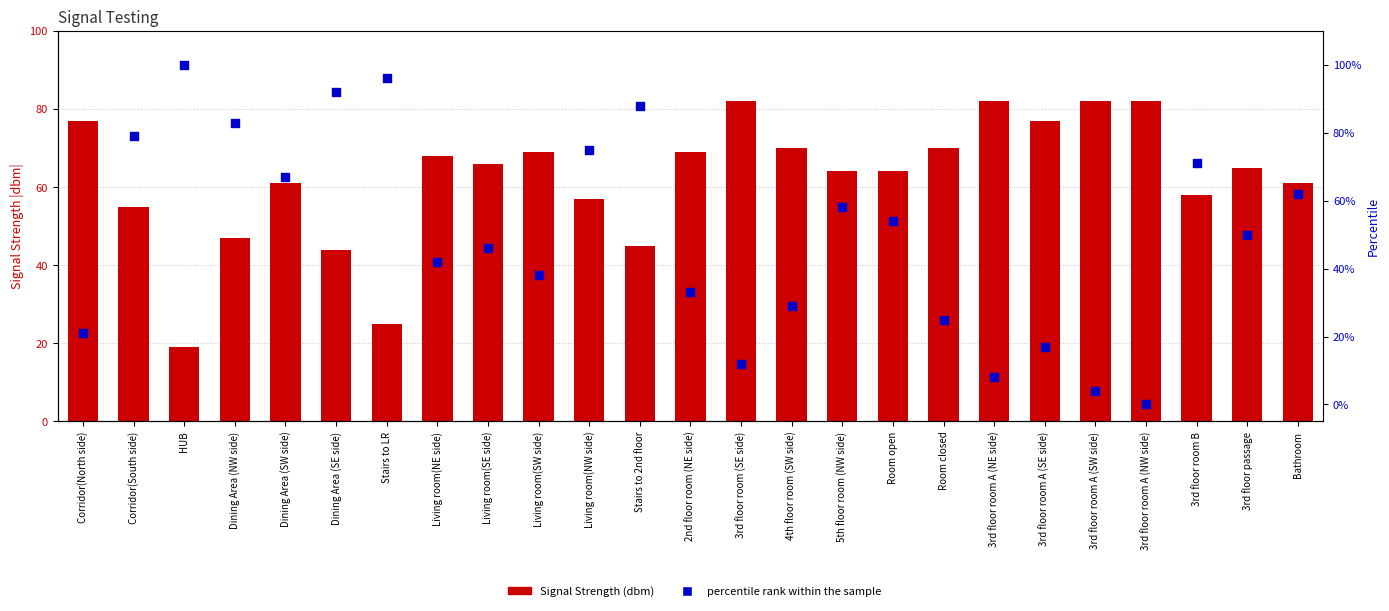

At how many categories does at least one series exceed 51?

25